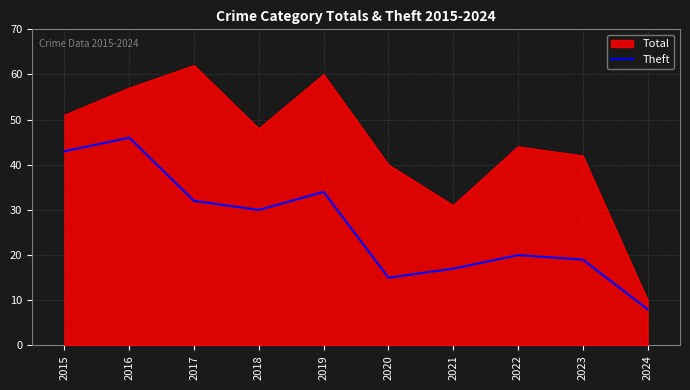

Read the Total value at 2024, to the nearest 5.

10